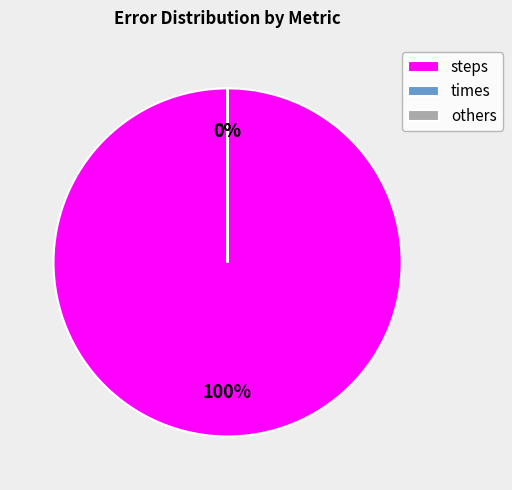

True or false: steps accounts for 93% of the total.

False